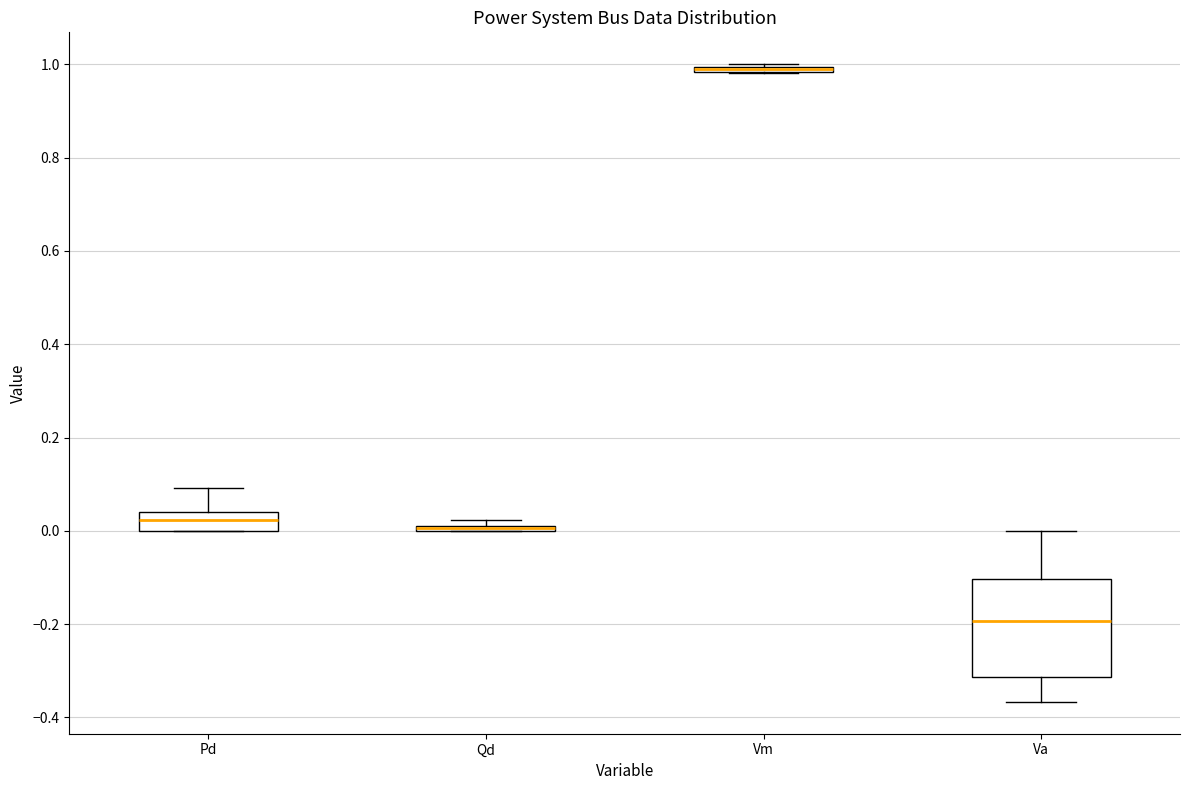

Comparing the boxes themselves (not the whiskers), which one is the tallest?

Va